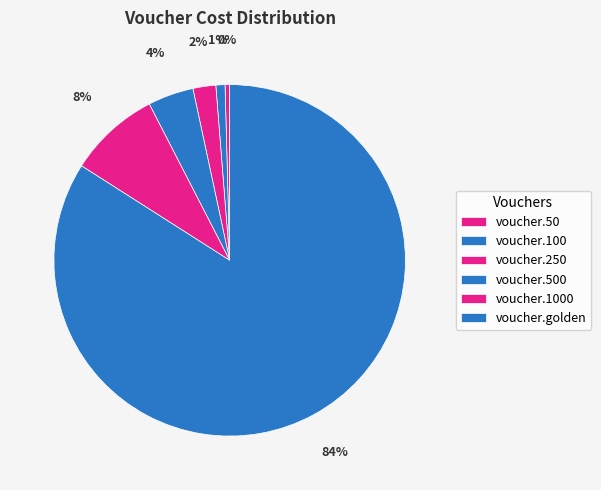

What is the majority slice?

voucher.golden